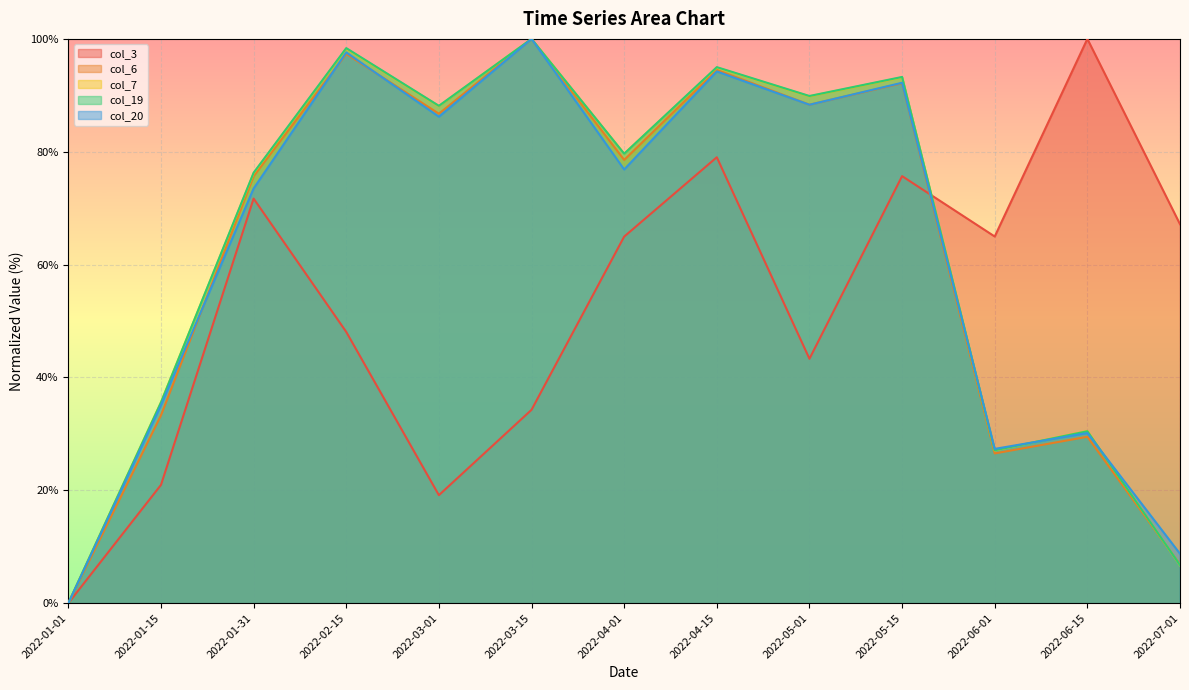

Is it true that col_19 equals 152.9 at 2022-03-01?

False